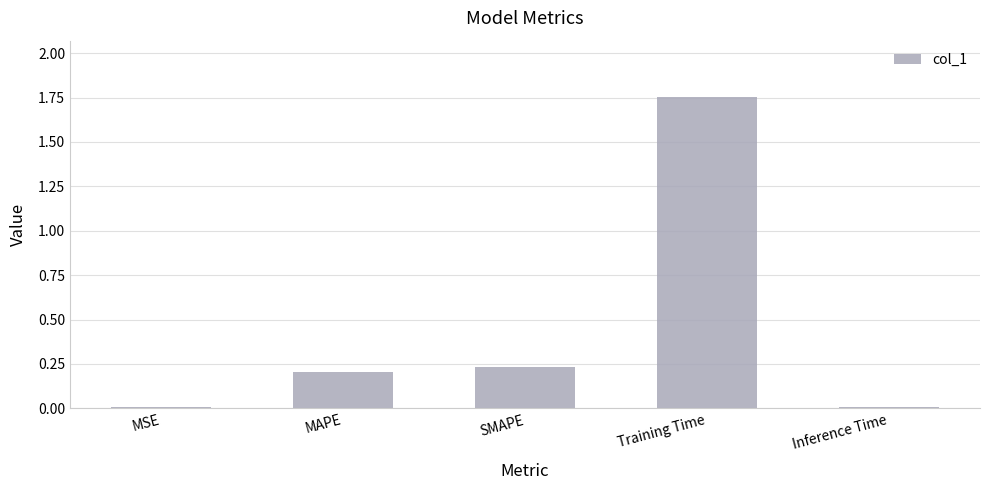

Which label corresponds to the largest value in the chart?

Training Time